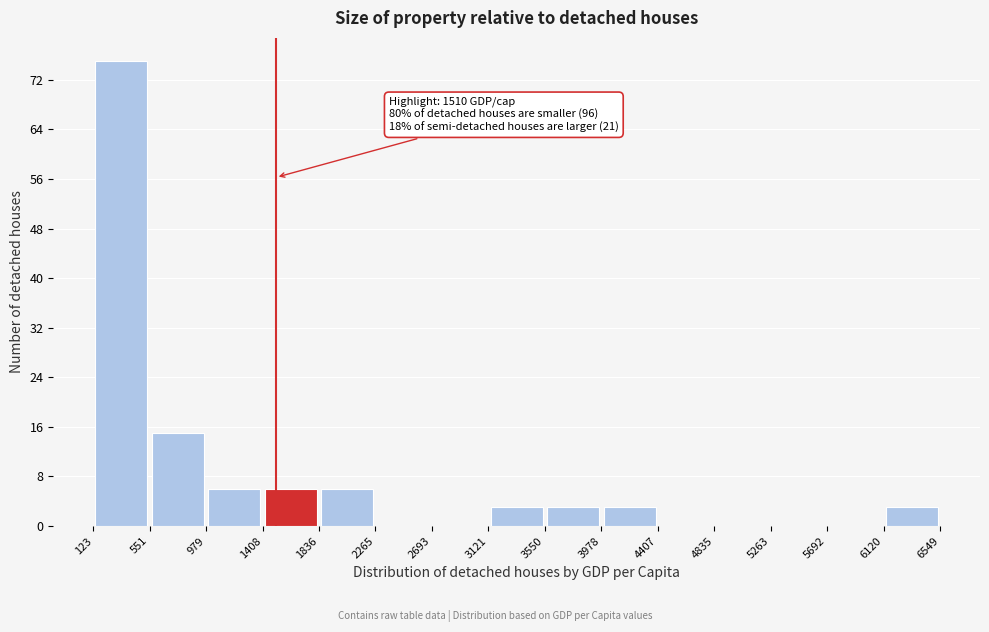

Over which range of the x-axis is the bar tallest?

123 to 551